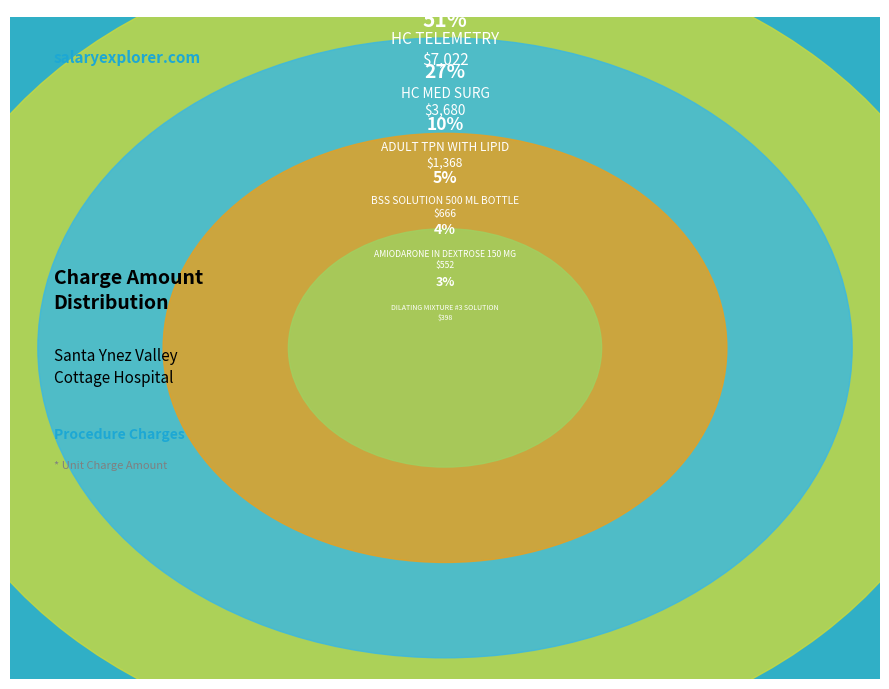

To the nearest percent, what percentage of the pie is BSS SOLUTION 500 ML BOTTLE?

5%